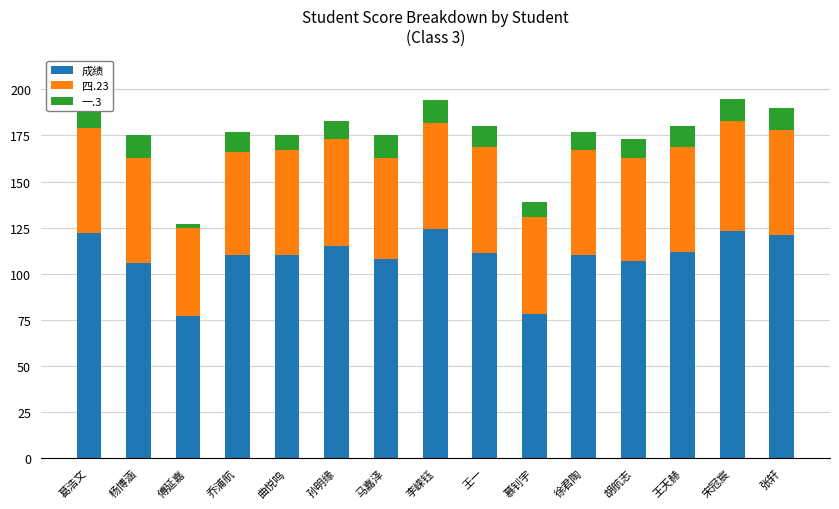

Which series has the largest range (max minus min)?

成绩